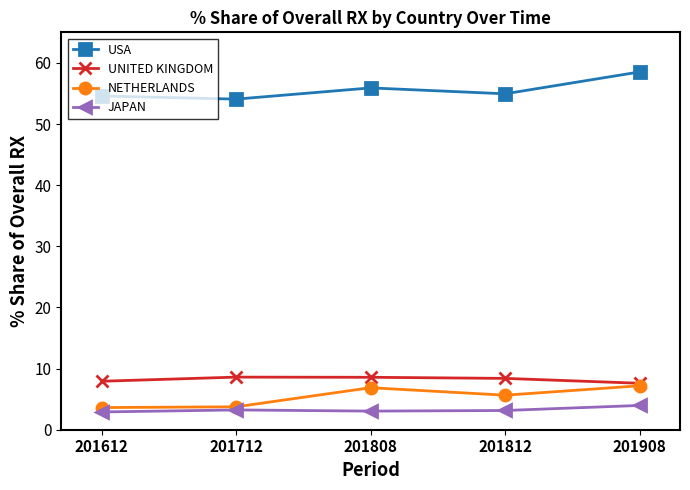

True or false: USA and UNITED KINGDOM cross at least once.

False